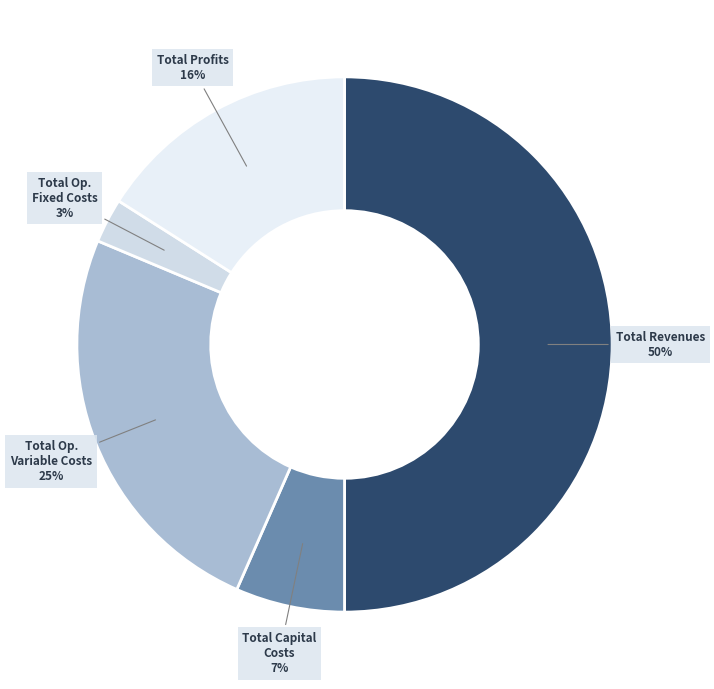

Count the number of slices in the pie.

5